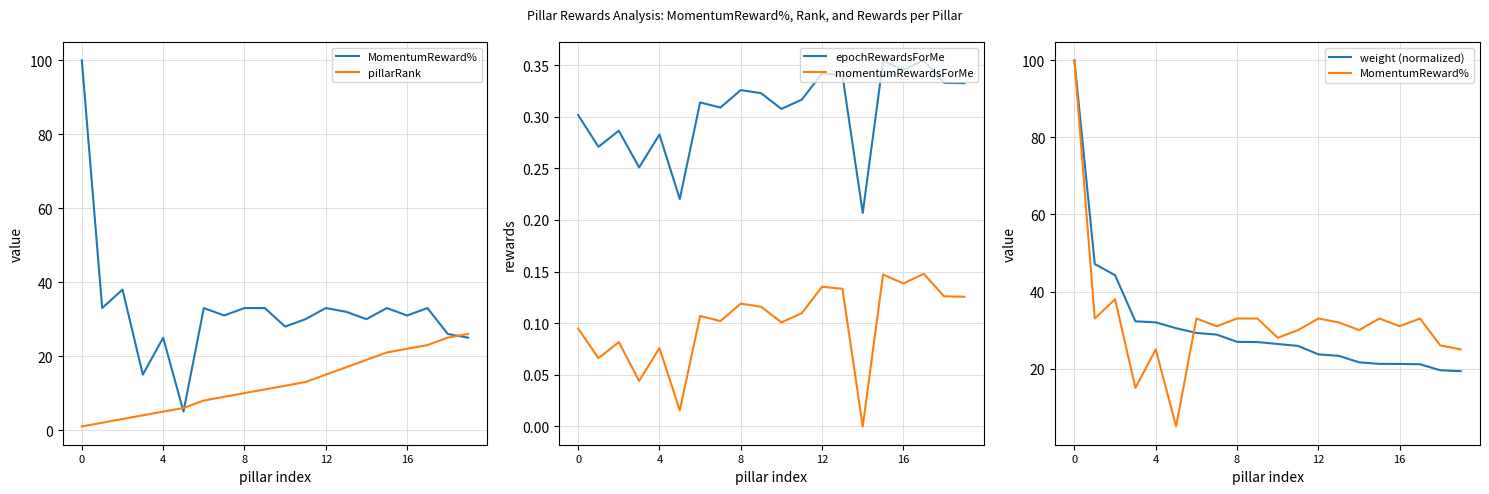

Is the value of epochRewardsForMe at 11 greater than the value of pillarRank at 6?

No